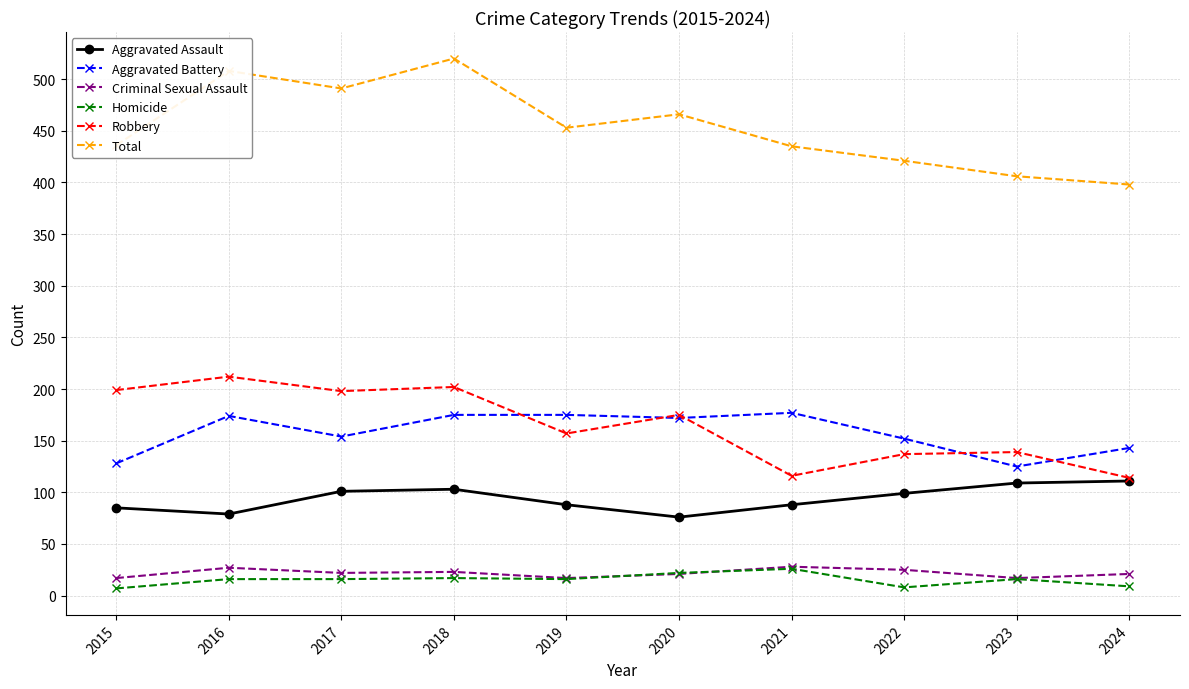

At which category does Criminal Sexual Assault reach its first local peak?

2016